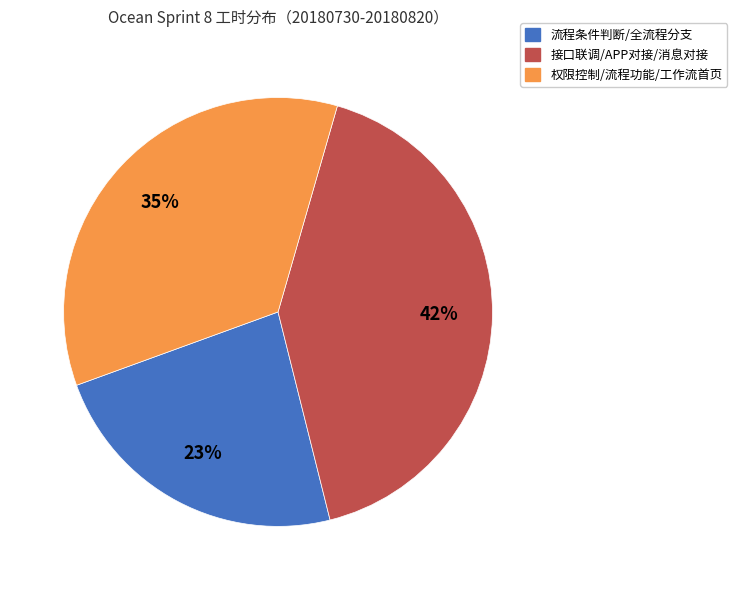

Is the sum of 接口联调/APP对接/消息对接 and 流程条件判断/全流程分支 greater than half?

Yes